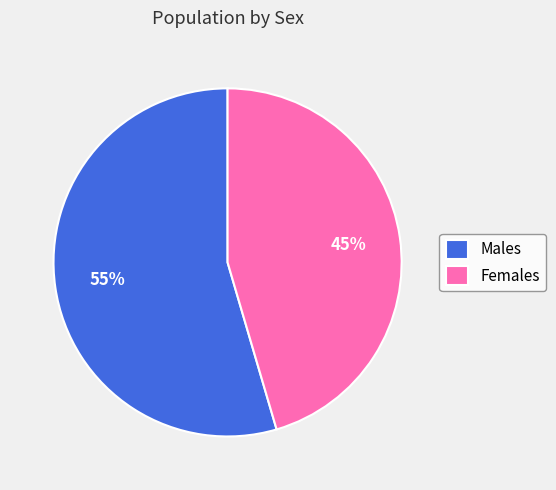

To the nearest percent, what is the combined percentage of Females and Males?

100%